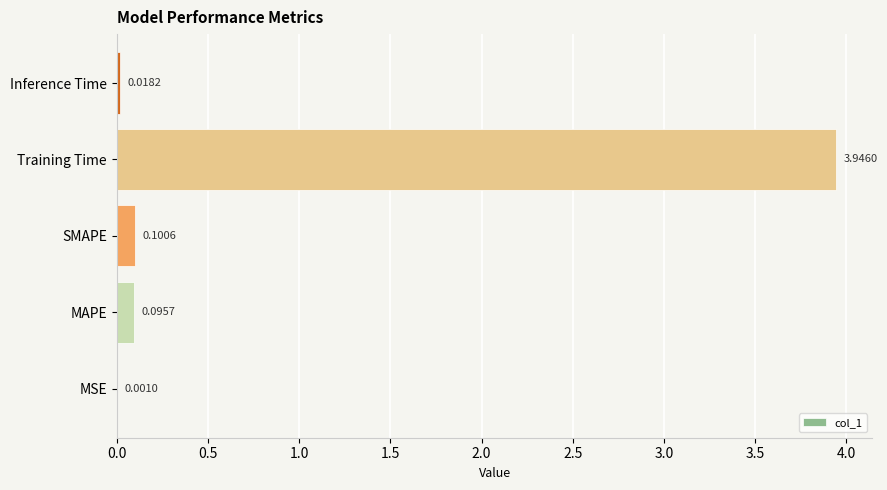

At which label is the value closest to 1?

SMAPE